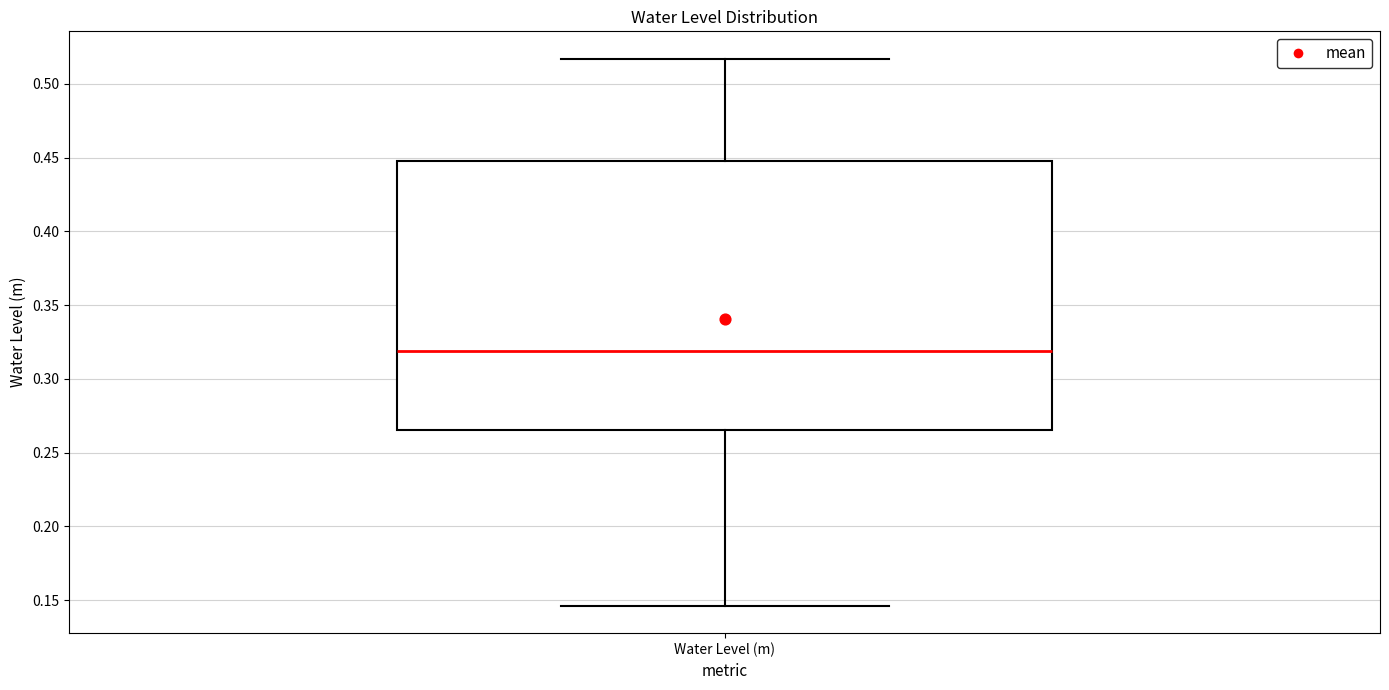

Transcribe this box plot: give where the median line is, the range the box spans, and where the two whiskers end, as read against the y-axis. The values are not printed on the chart, so give them approximately, as read against the axis.

median 0.320, box 0.265 to 0.450, whiskers 0.145 to 0.515